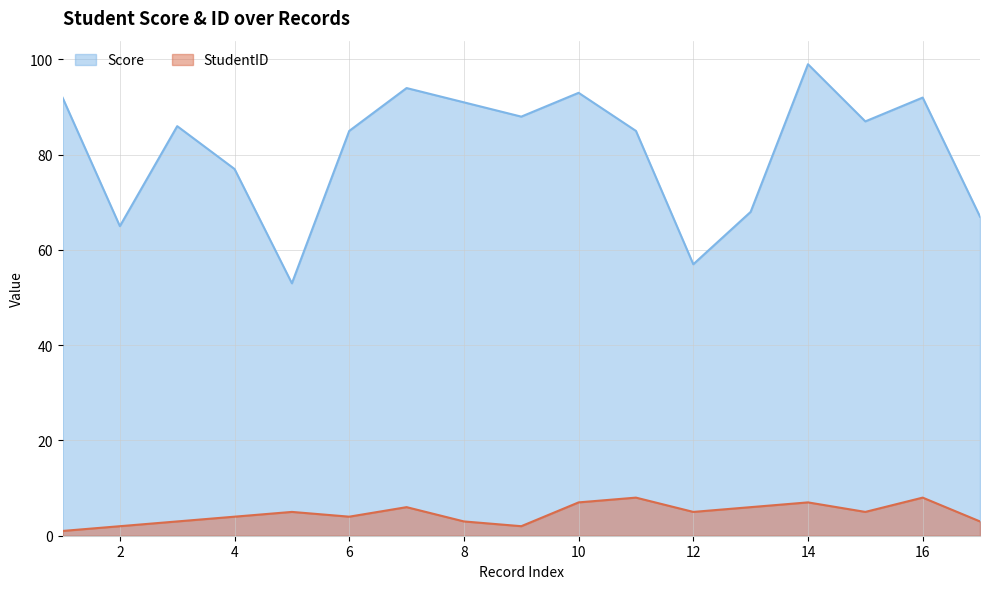

Which has a higher value, 2 or 12?

2